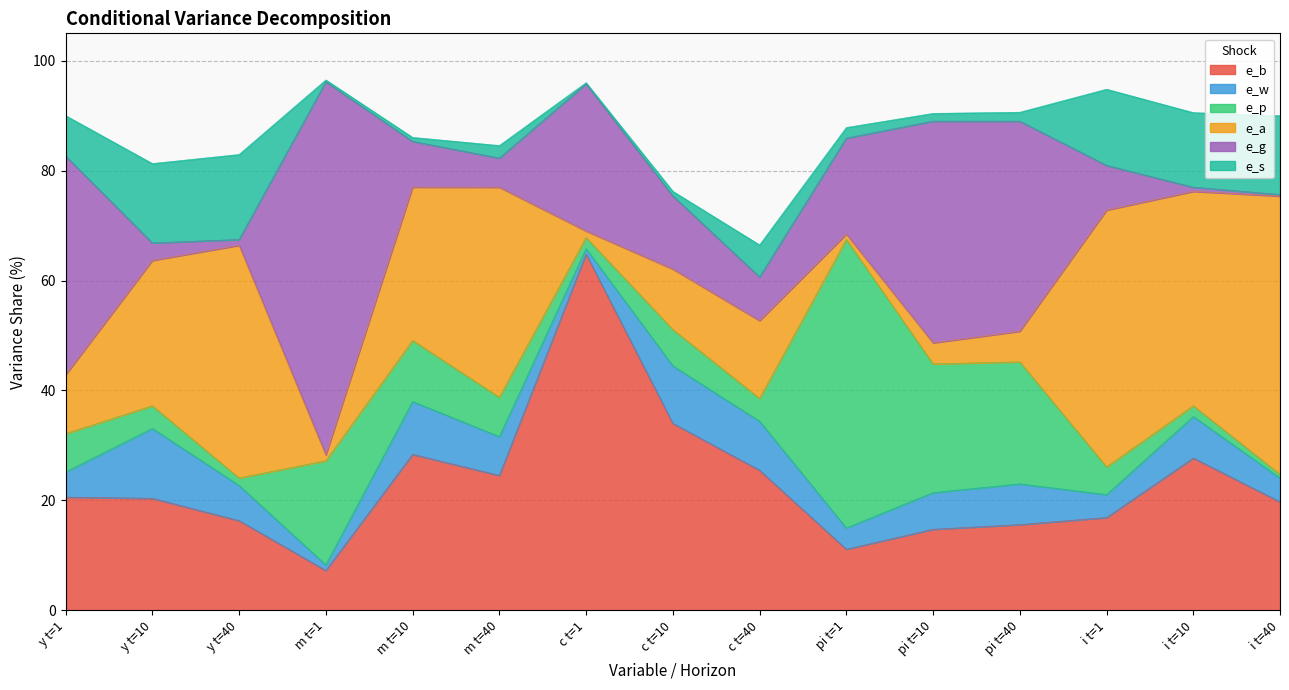

What is the approximate value of e_s at c t=10?

0.8